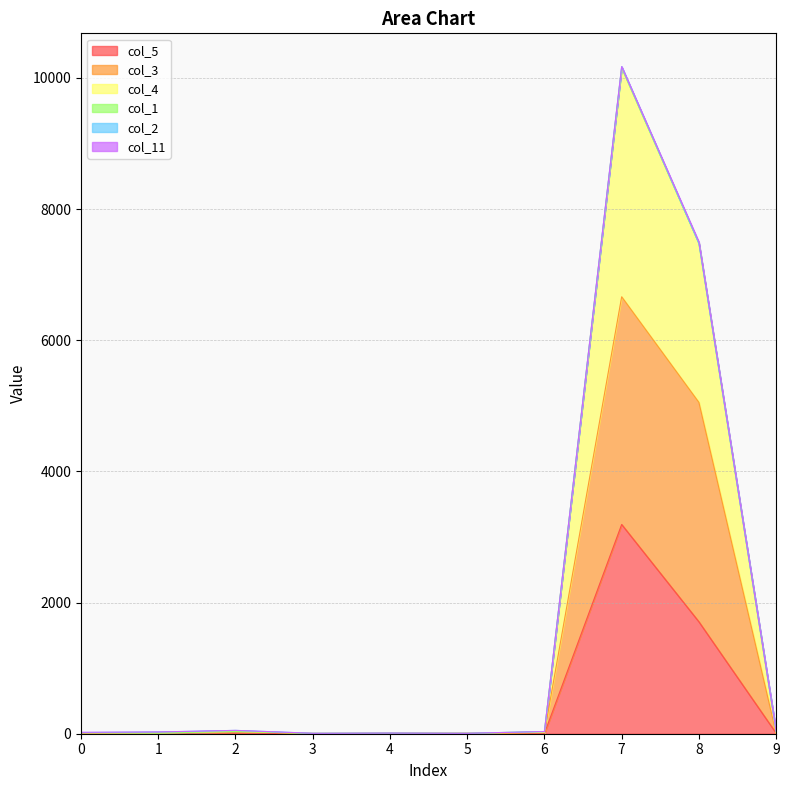

Where is col_5 nearest to the value 1595?

8